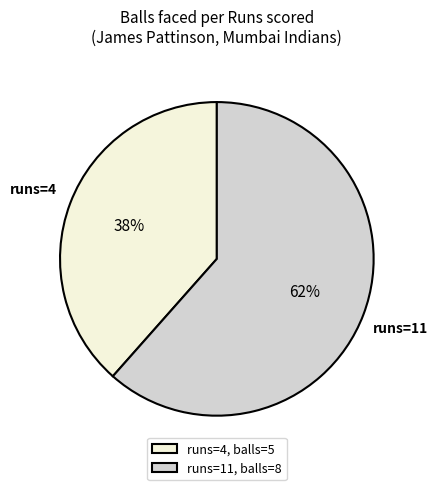

Is there any slice that represents more than half of the pie?

Yes